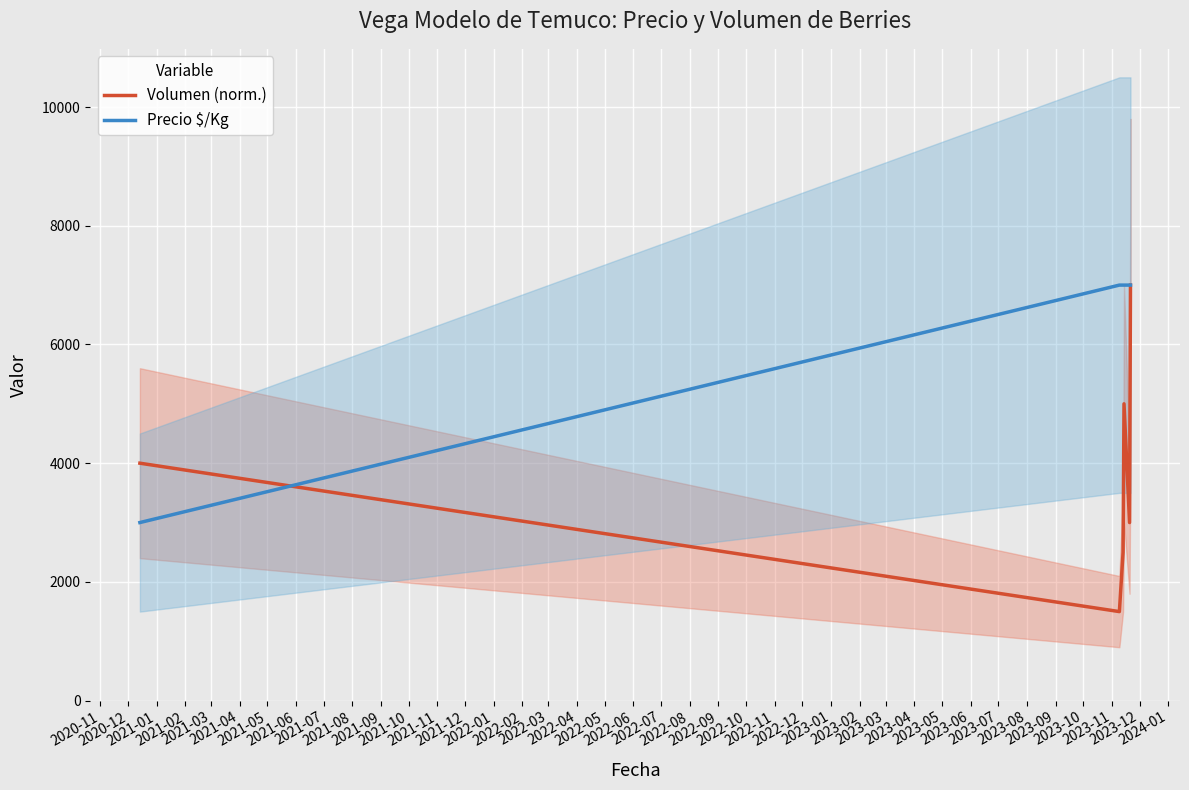

What is the average value of the Precio $/Kg series?

6333